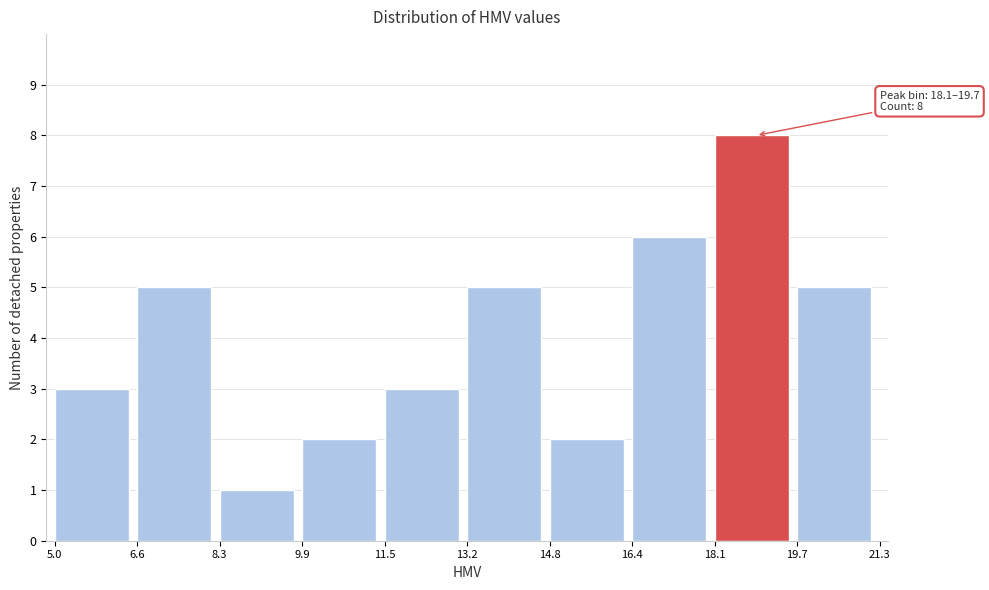

Which range on the x-axis has the tallest bar?

18.1 to 19.7